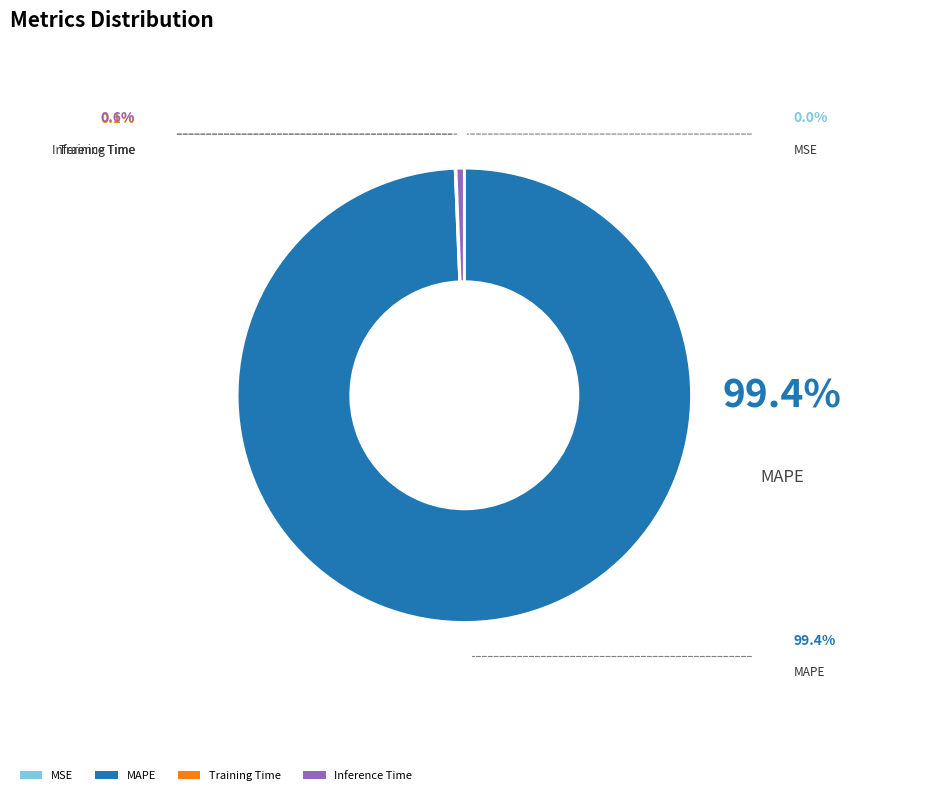

Does any single category account for the majority?

Yes